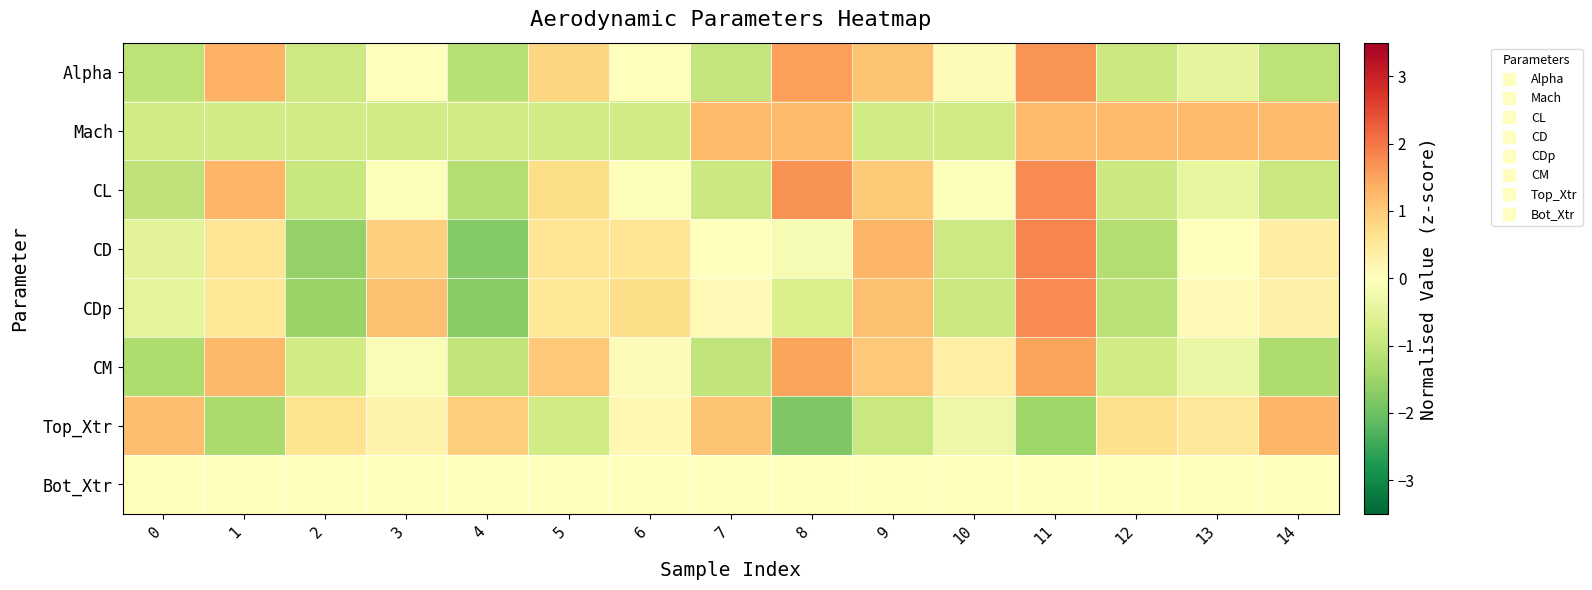

Reading left to right, list all the values displayed in this chart.

Alpha: 0=-1.1	1=1.3	2=-0.8	3=-0.0	4=-1.2	5=0.8	6=-0.0	7=-1.0	8=1.5	9=1.1	10=0.1	11=1.7	12=-0.9	13=-0.4	14=-1.1
Mach: 0=-0.8	1=-0.8	2=-0.8	3=-0.8	4=-0.8	5=-0.8	6=-0.8	7=1.2	8=1.2	9=-0.8	10=-0.8	11=1.2	12=1.2	13=1.2	14=1.2
CL: 0=-1.0	1=1.3	2=-0.9	3=-0.1	4=-1.2	5=0.7	6=-0.1	7=-0.9	8=1.7	9=1.0	10=-0.0	11=1.8	12=-0.9	13=-0.4	14=-0.9
CD: 0=-0.5	1=0.6	2=-1.6	3=0.9	4=-1.8	5=0.6	6=0.6	7=0.0	8=-0.2	9=1.3	10=-0.9	11=1.8	12=-1.2	13=0.0	14=0.4
CDp: 0=-0.5	1=0.5	2=-1.5	3=1.1	4=-1.7	5=0.5	6=0.7	7=0.1	8=-0.7	9=1.1	10=-0.9	11=1.8	12=-1.1	13=0.1	14=0.3
CM: 0=-1.3	1=1.3	2=-0.8	3=-0.1	4=-1.0	5=1.0	6=0.1	7=-1.0	8=1.5	9=1.0	10=0.3	11=1.5	12=-0.8	13=-0.4	14=-1.3
Top_Xtr: 0=1.2	1=-1.3	2=0.6	3=0.3	4=1.0	5=-0.8	6=0.1	7=1.1	8=-1.8	9=-0.9	10=-0.3	11=-1.5	12=0.7	13=0.5	14=1.3
Bot_Xtr: 0=0.0	1=0.0	2=0.0	3=0.0	4=0.0	5=0.0	6=0.0	7=0.0	8=0.0	9=0.0	10=0.0	11=0.0	12=0.0	13=0.0	14=0.0